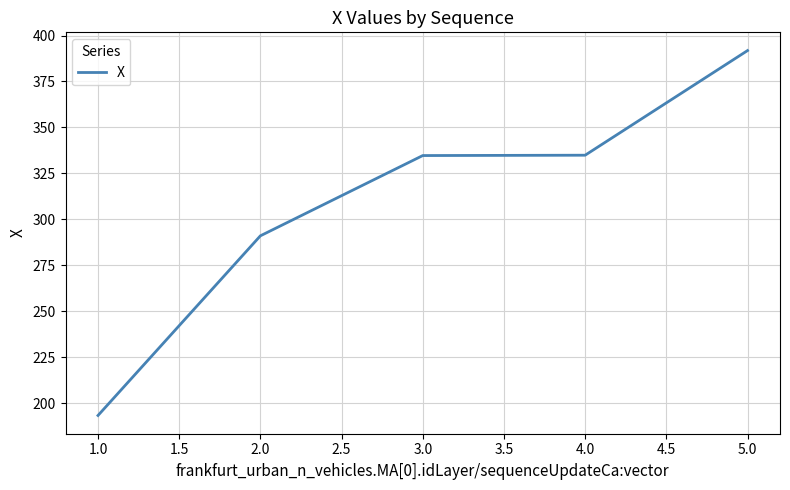

The value at 3.0 is 451.8. True or false?

False